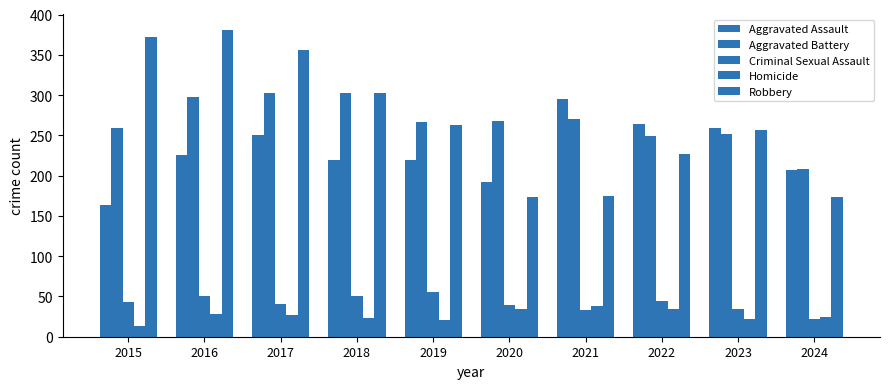

Which series has the largest range (max minus min)?

Robbery